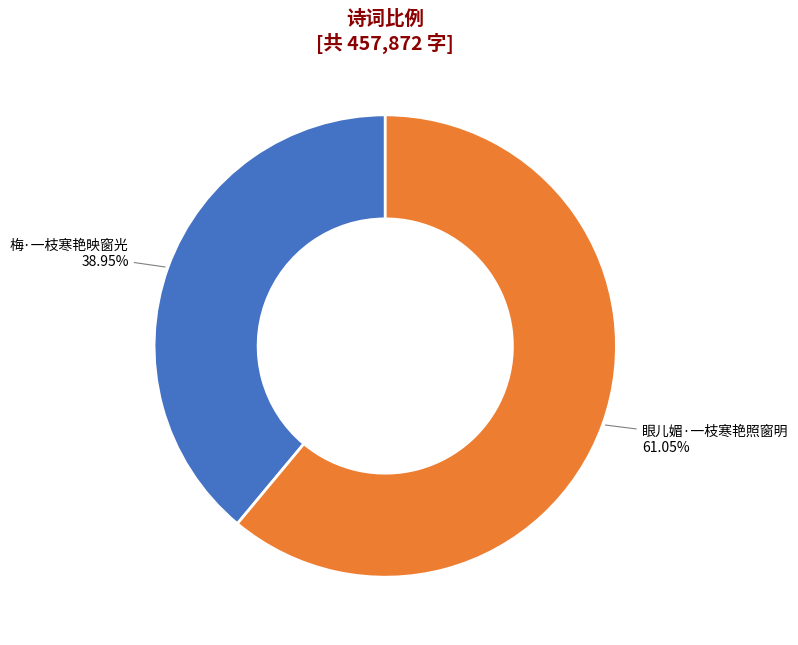

What percentage do 眼儿媚·一枝寒艳照窗明 and 梅·一枝寒艳映窗光 together represent?

100.0%